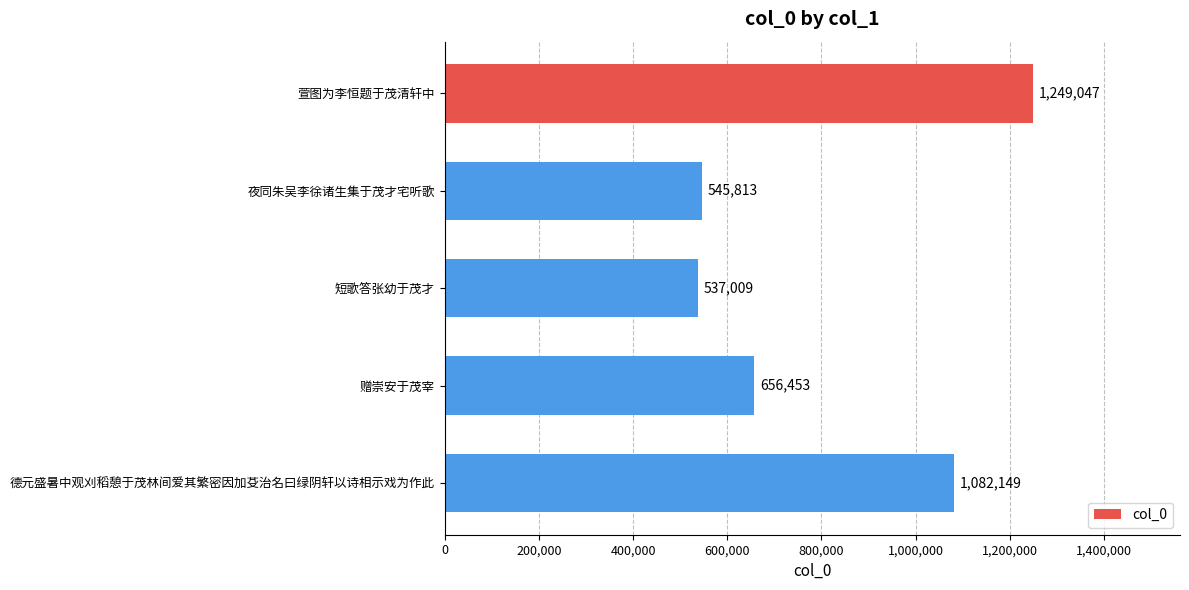

At which category does the chart reach its minimum across all series?

短歌答张幼于茂才